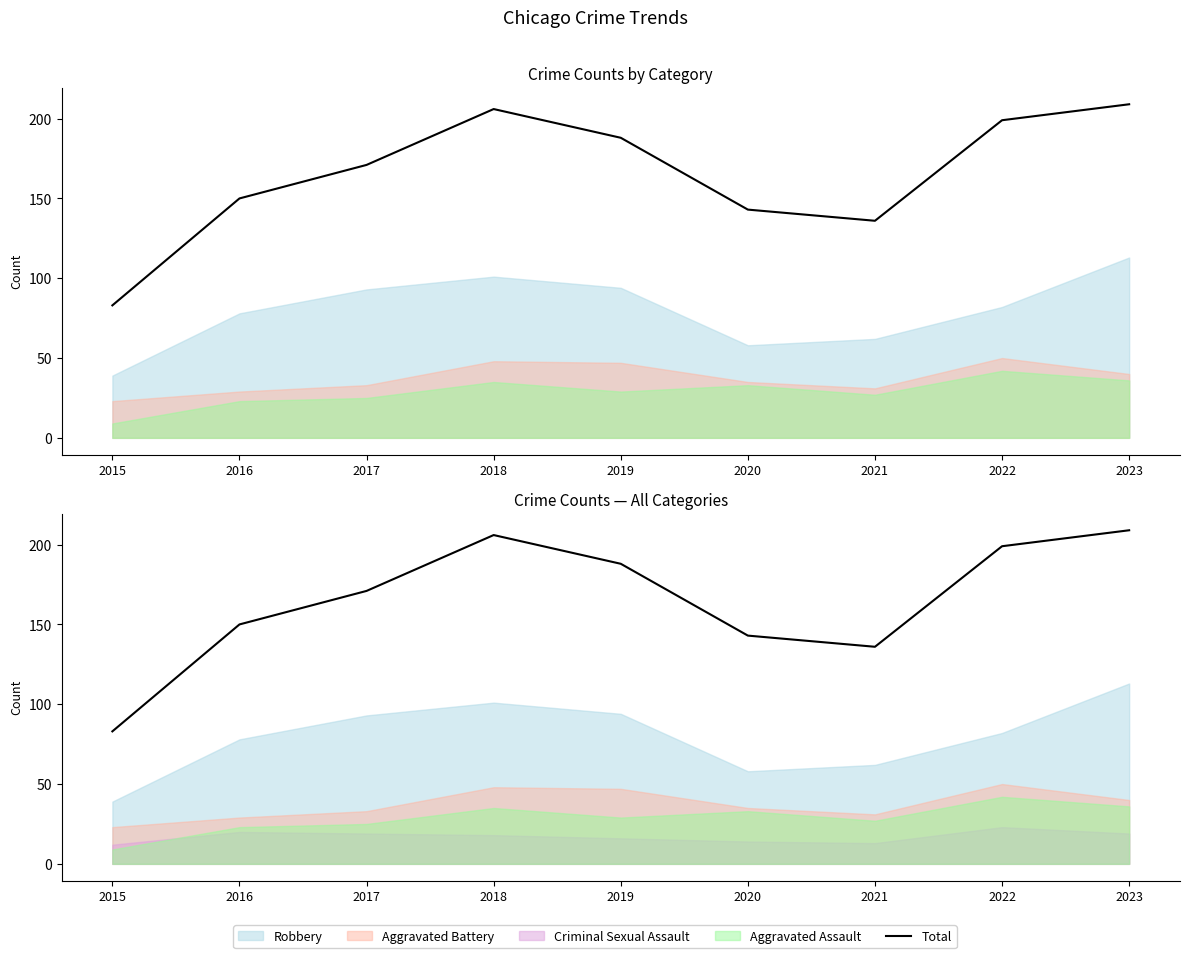

What is the difference between the maximum and minimum values?

126